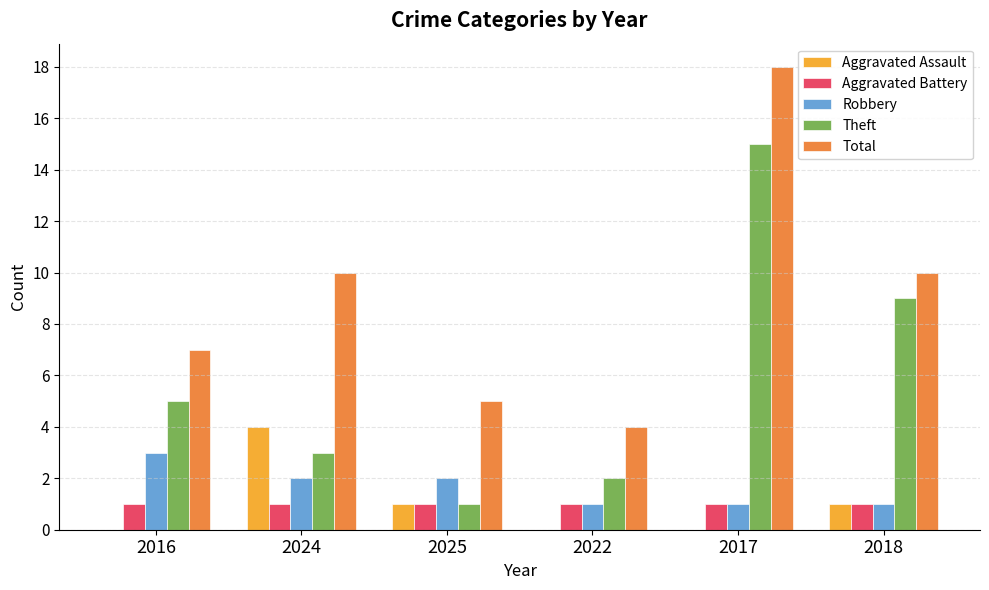

At which label is Theft closest to 8?

2018